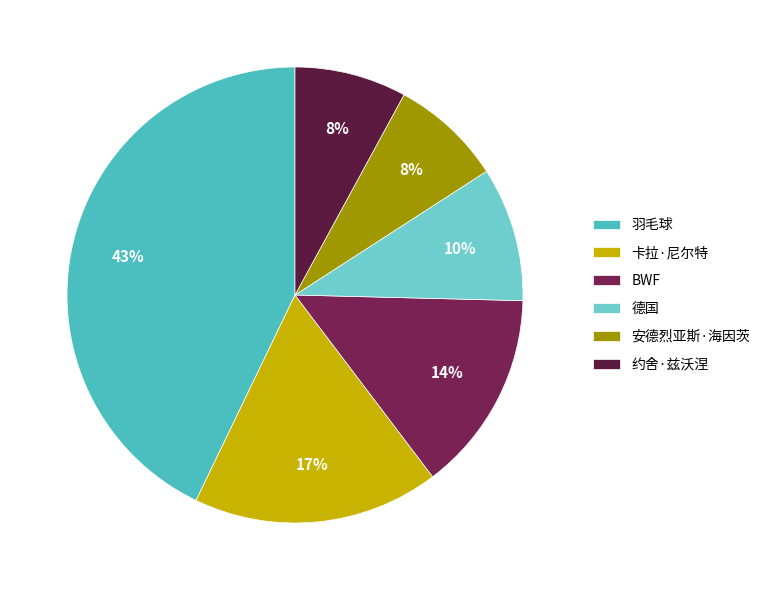

Is there any slice that represents more than half of the pie?

No